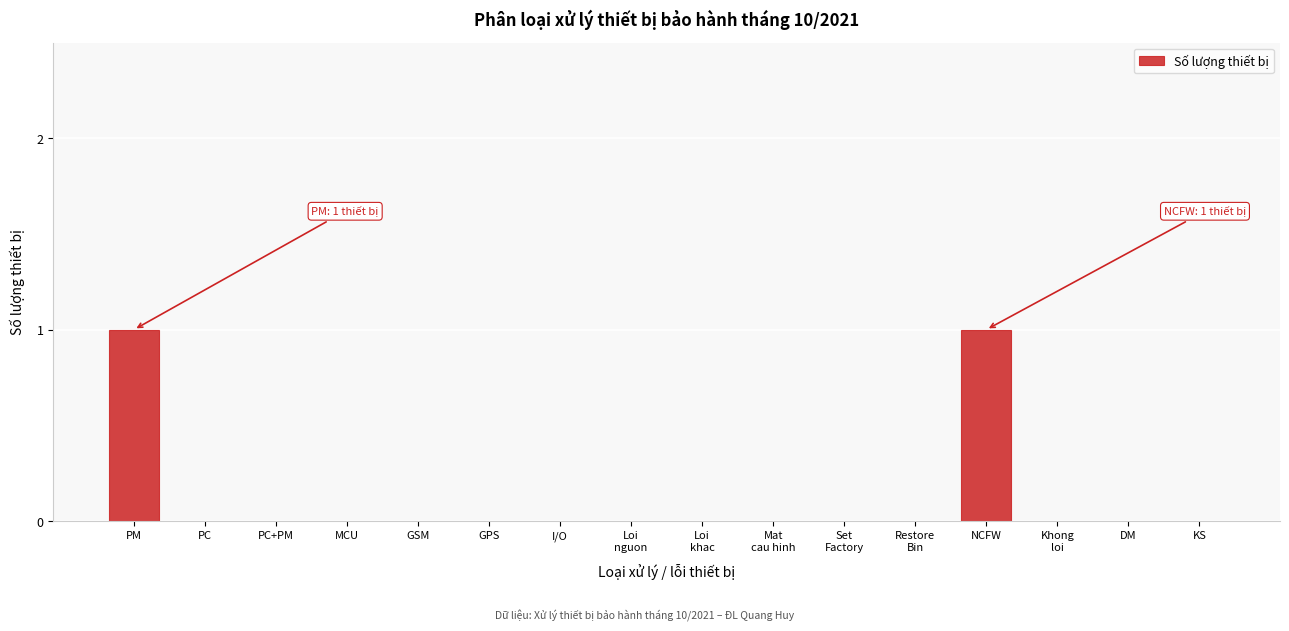

The chart shows a value of 0 at PC. True or false?

True